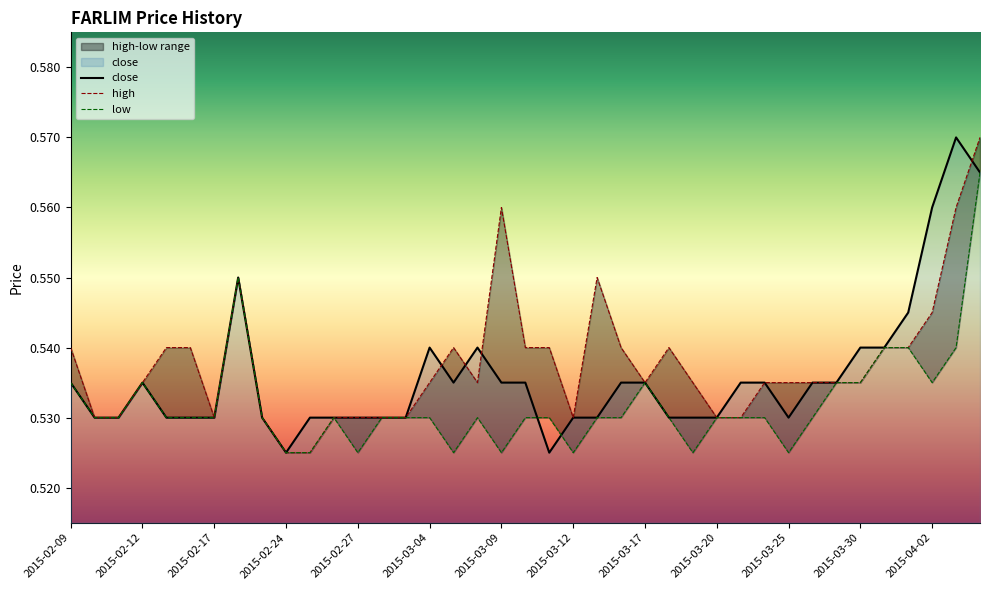

What is the approximate value of high at 2015-03-31?

0.5